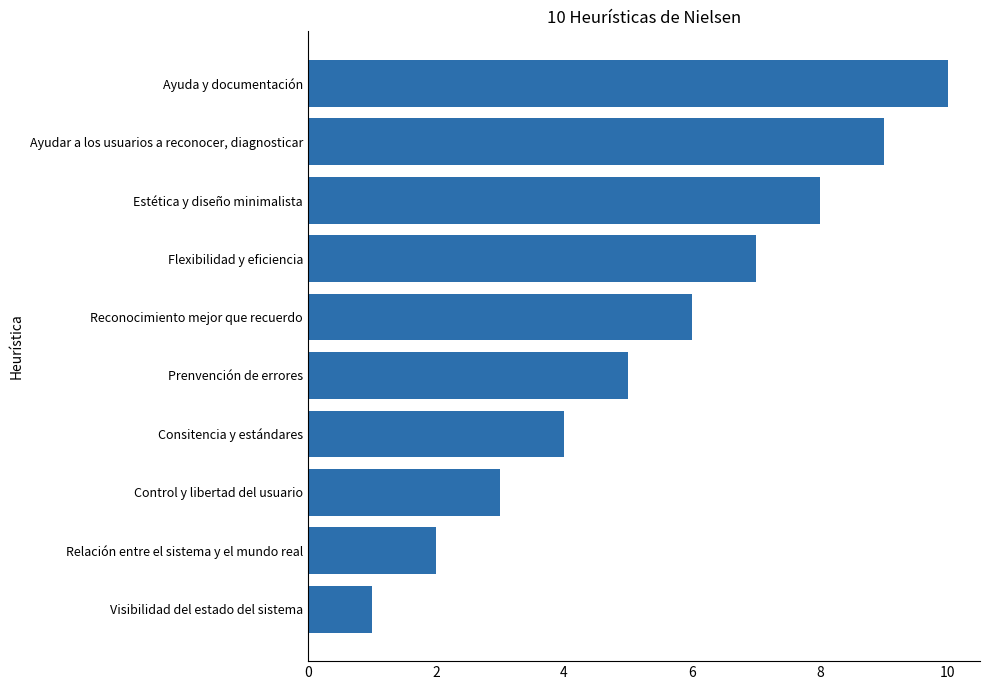

Which has a higher value, Ayudar a los usuarios a reconocer, diagnosticar or Estética y diseño minimalista?

Ayudar a los usuarios a reconocer, diagnosticar